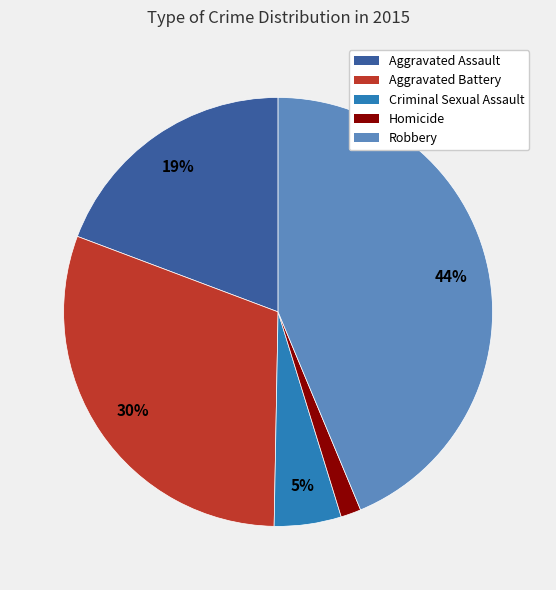

To the nearest percent, what percentage of the pie is Homicide?

2%